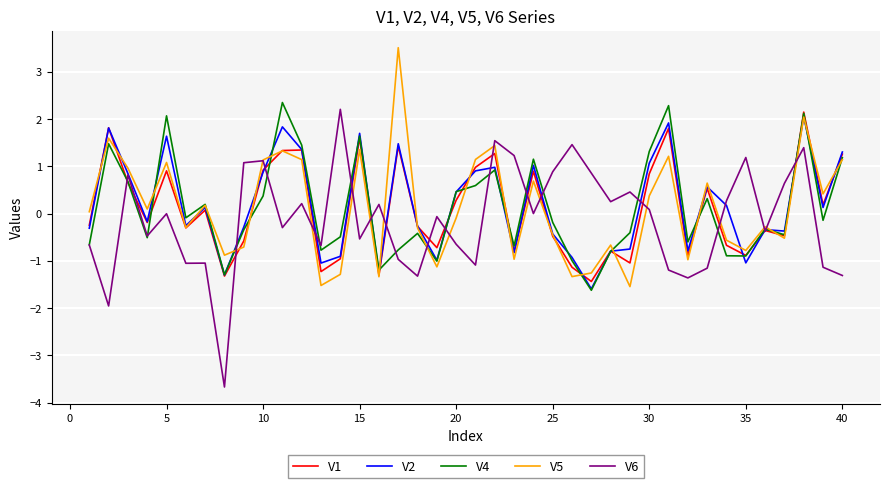

Which series has the largest total across all categories?

V2